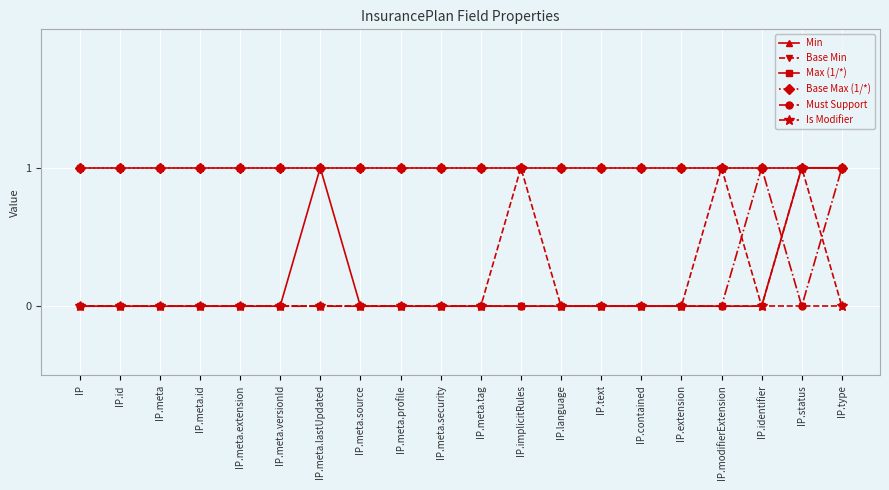

What is the total value across all series at IP.meta.tag?

2